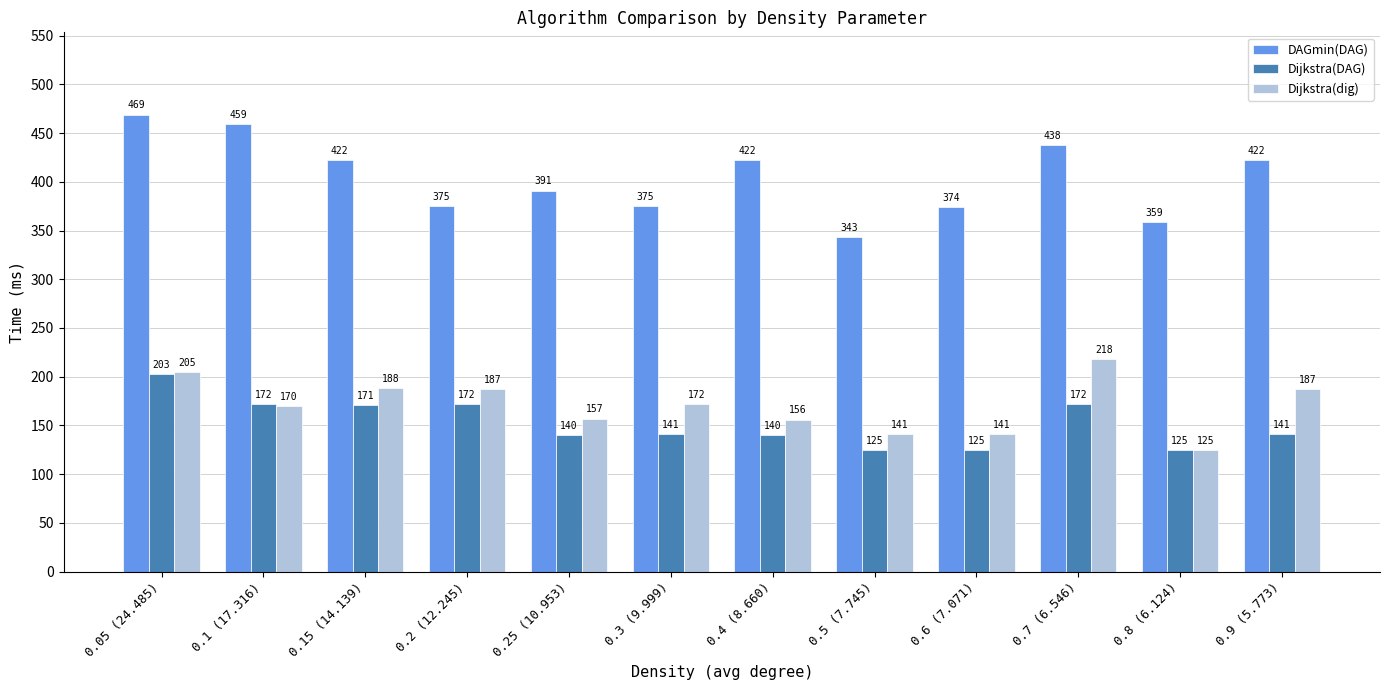

What are all the series names shown in the legend?

DAGmin(DAG), Dijkstra(DAG), Dijkstra(dig)